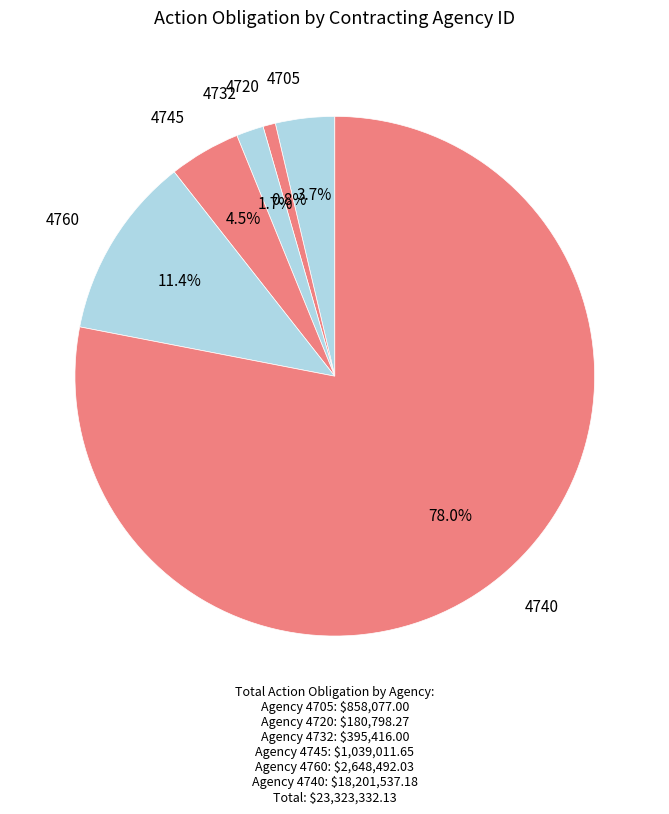

How many segments does this pie chart have?

6